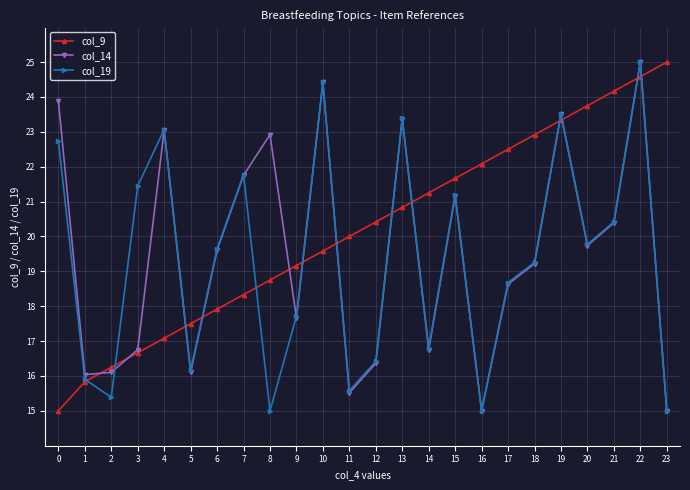

Which series has the largest total across all categories?

col_9